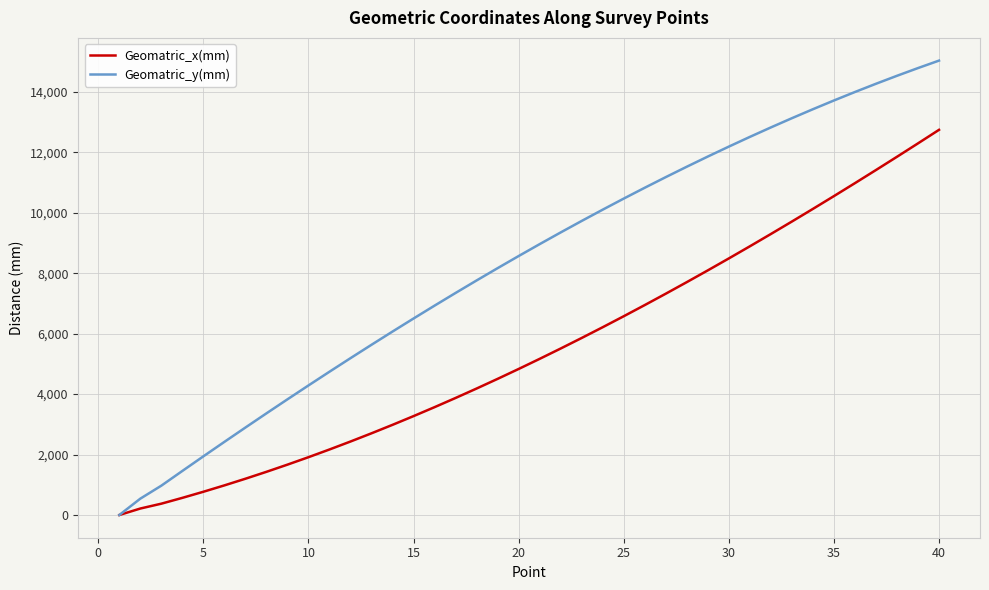

What is the maximum value for Geomatric_y(mm)?

15036.5